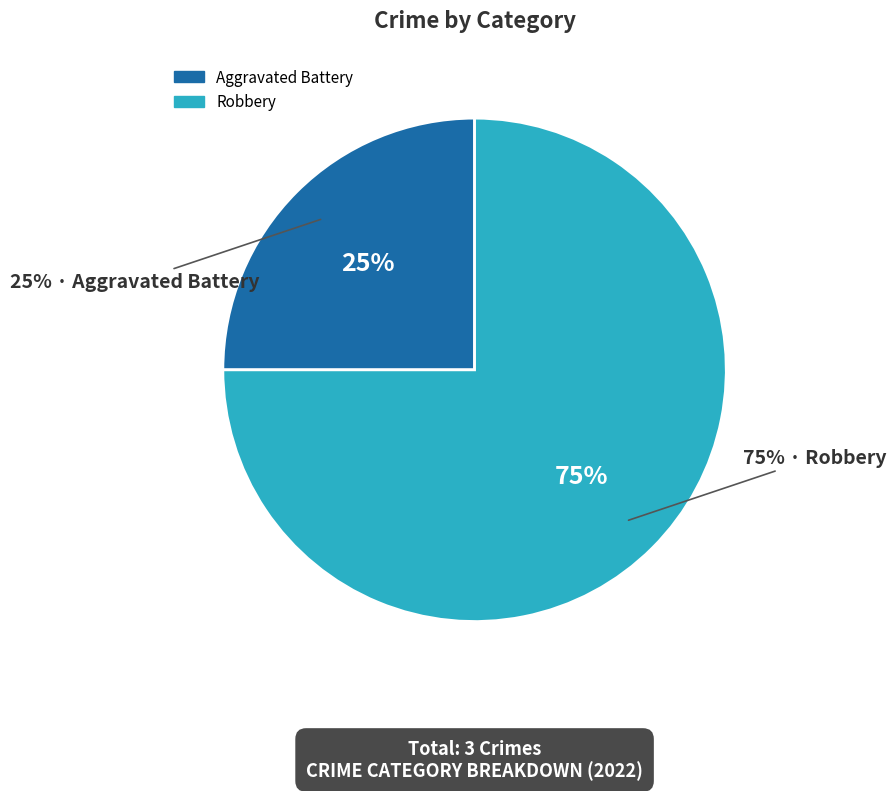

What percentage is the Aggravated Battery slice, to the nearest percent?

25%